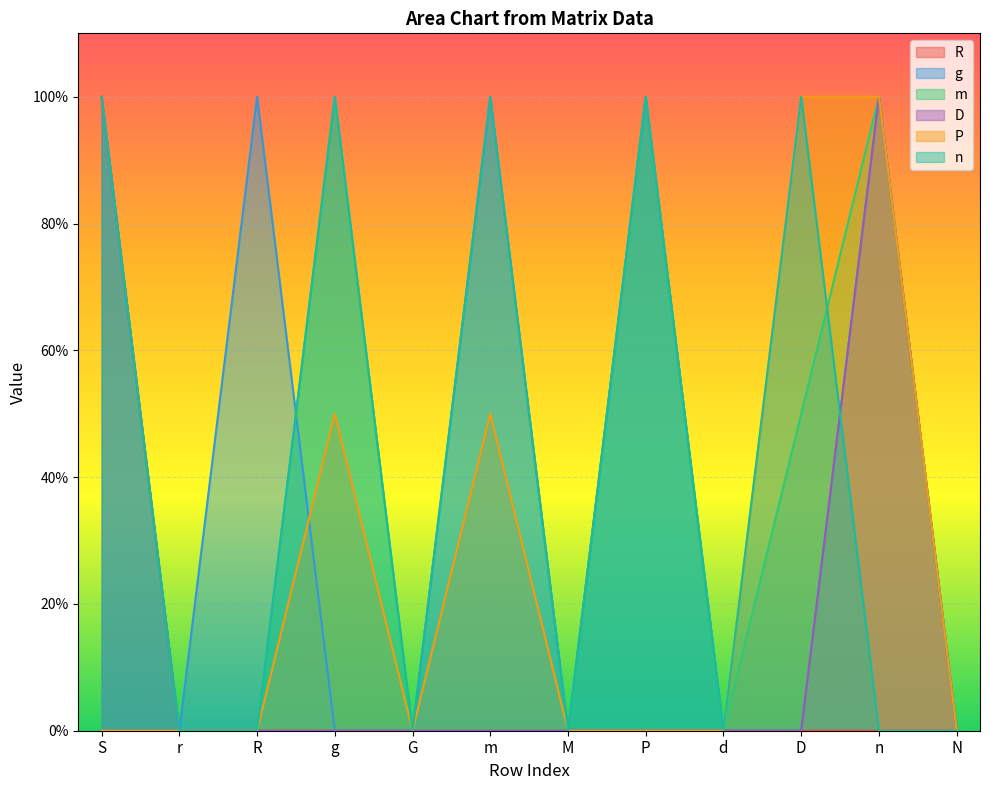

The value of P at N is 0.4. True or false?

False